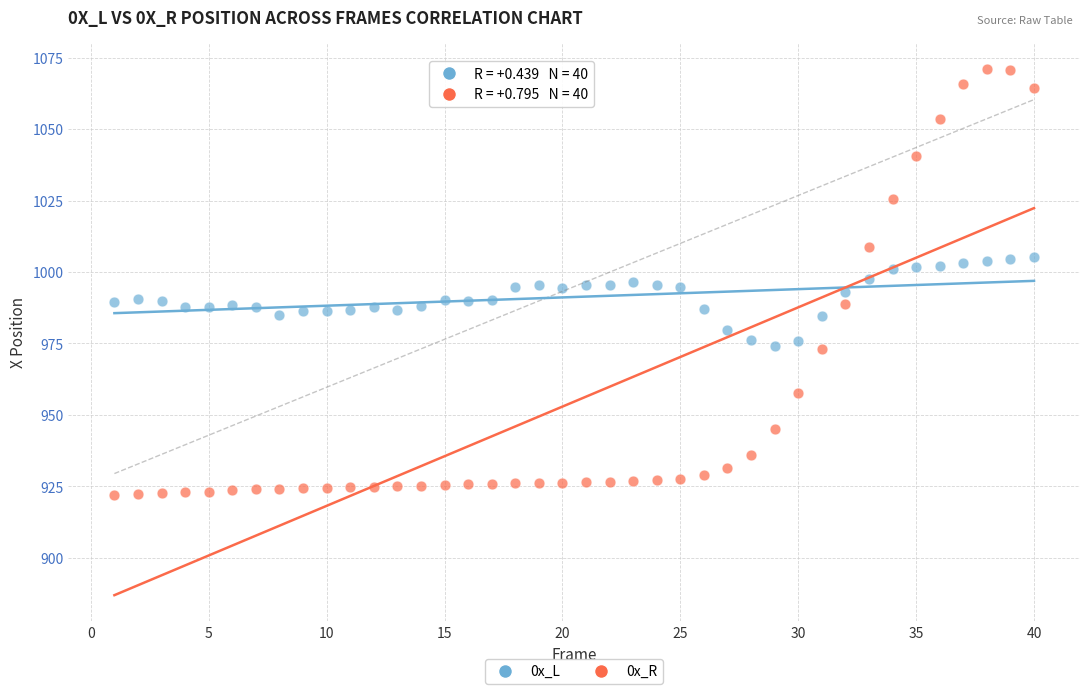

Across all data points, what is the range of X values (max minus min)?

39.0